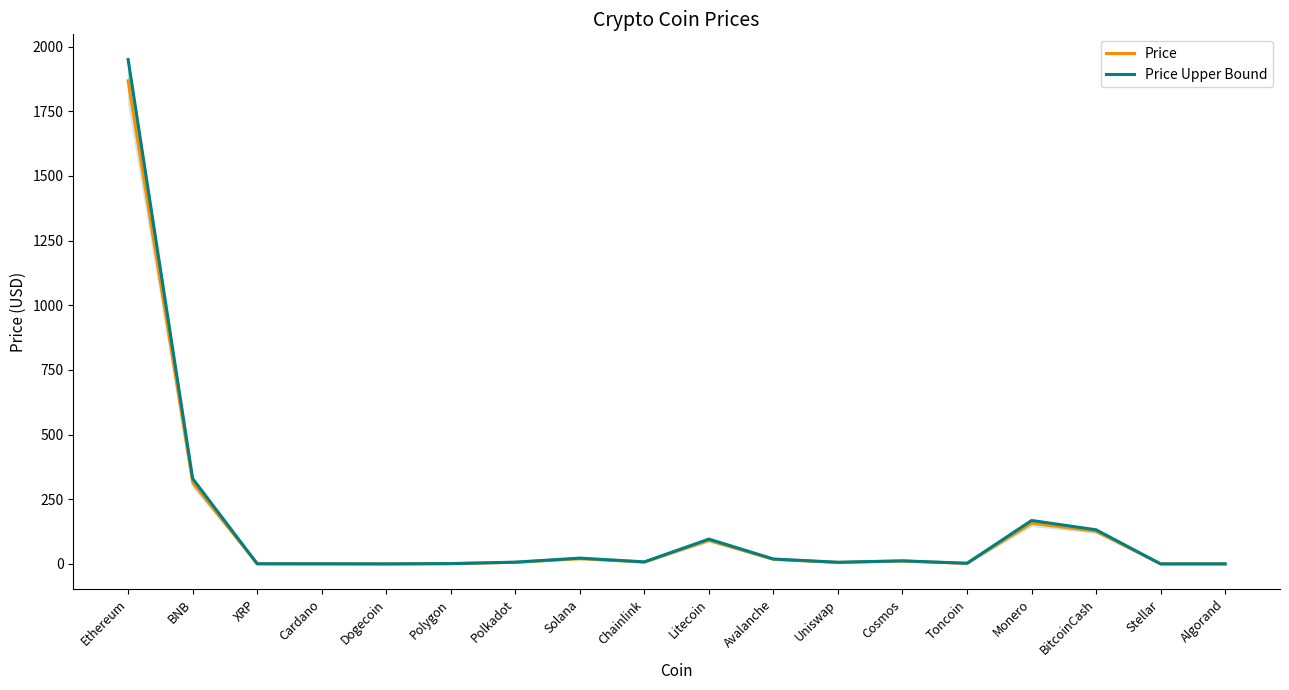

What is the difference between the Price Upper Bound values at Chainlink and Solana?

14.6